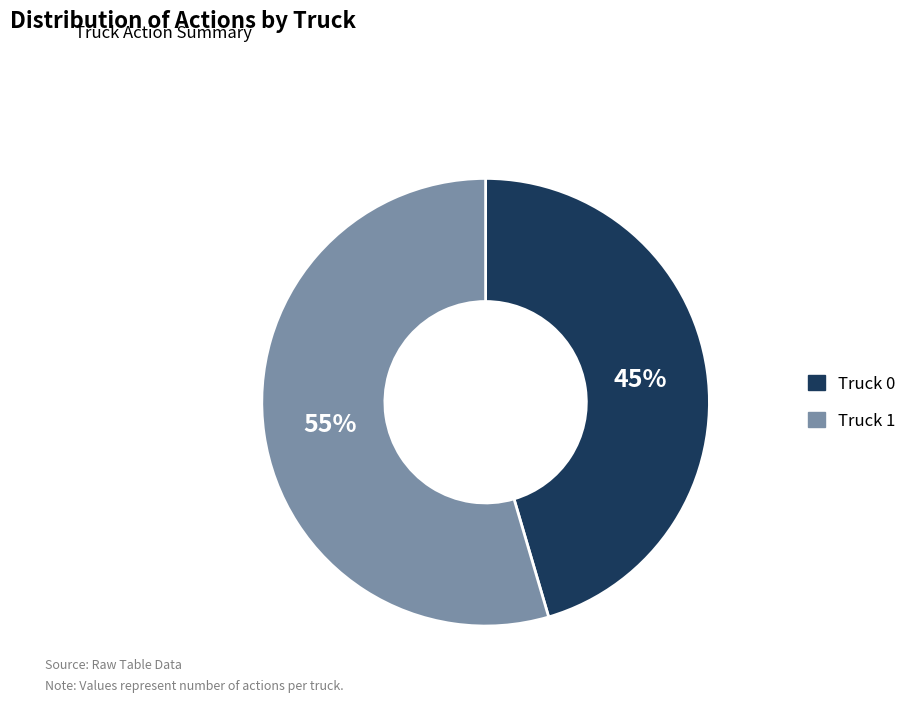

Is it true that Truck 0 is 33% of the pie?

False